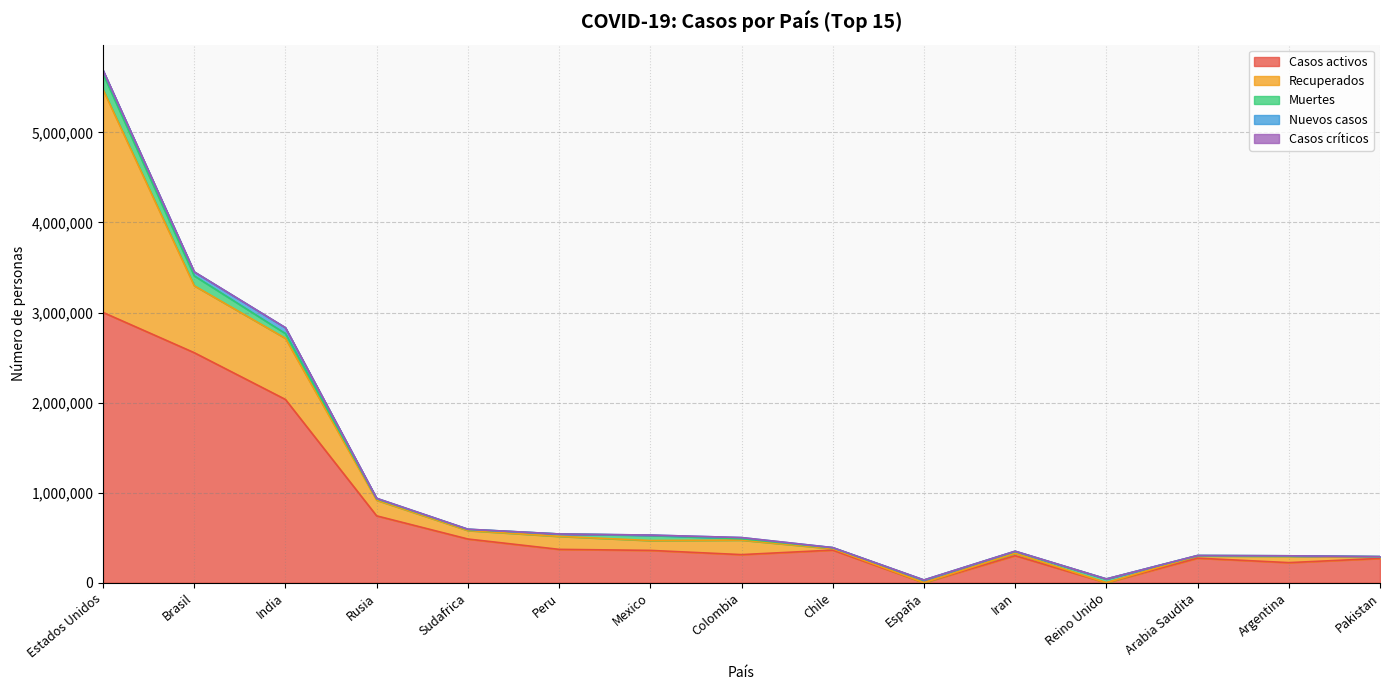

Rank the categories by Recuperados value from lowest to highest.

España, Reino Unido, Pakistan, Chile, Arabia Saudita, Iran, Argentina, Sudafrica, Mexico, Peru, Colombia, Rusia, India, Brasil, Estados Unidos